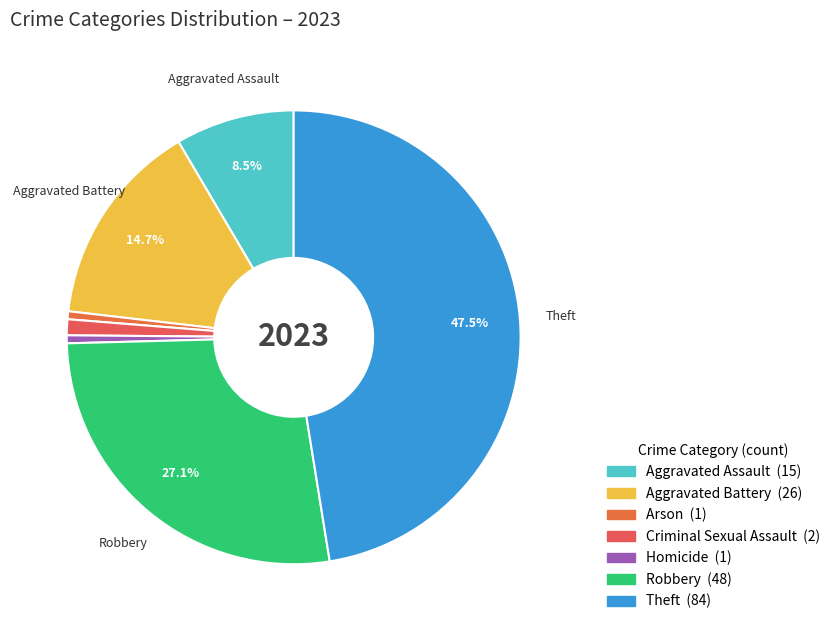

Which category has the biggest portion of the pie?

Theft